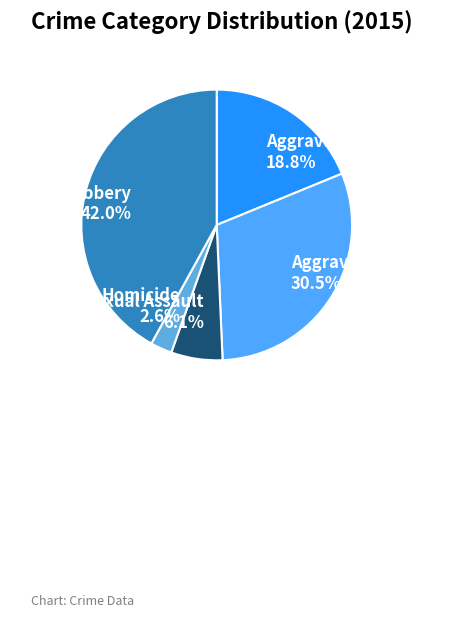

Does any single category account for the majority?

No